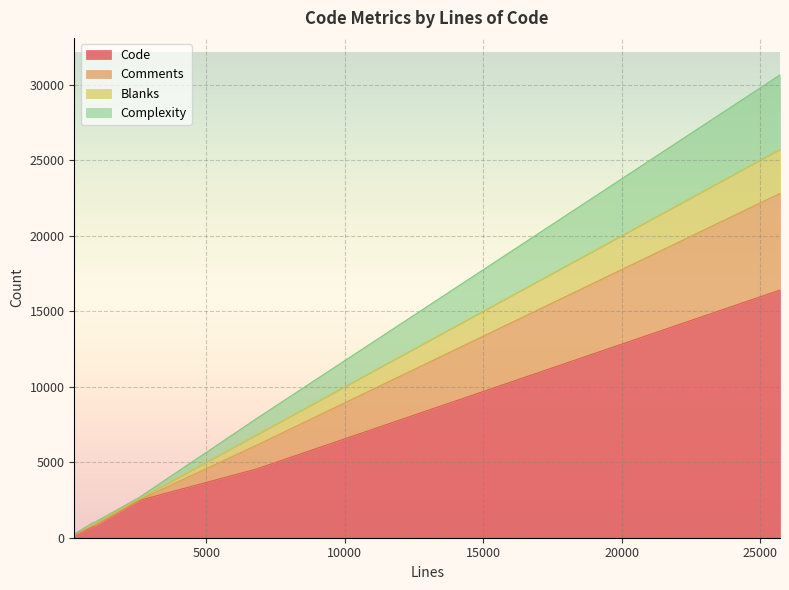

Is it true that Comments equals 6399 at 25720?

True